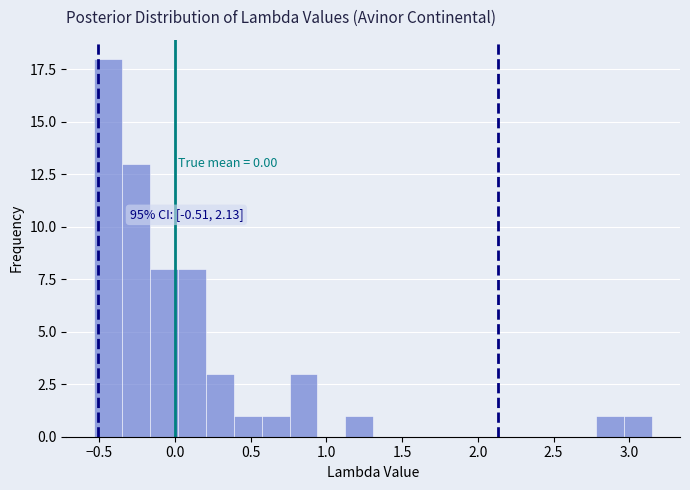

Around what value on the x-axis is the tallest bar? Give the approximate position of its centre, as read against the axis.

-0.45